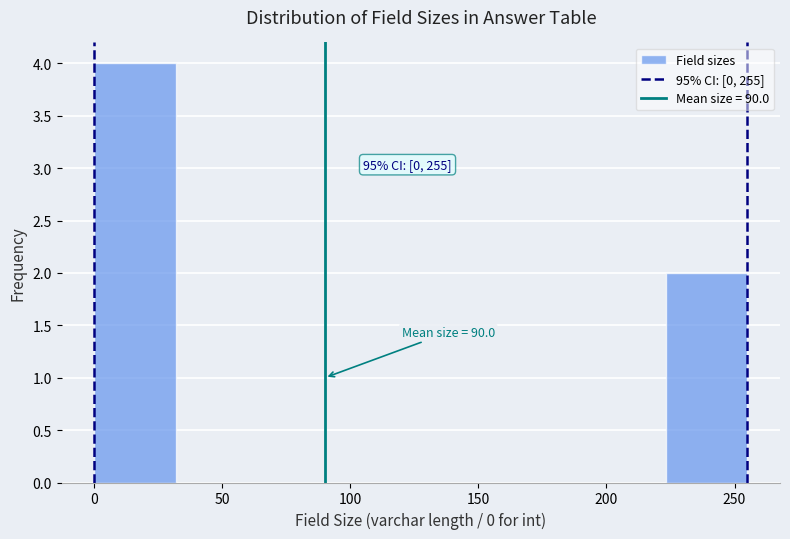

Which range on the x-axis has the tallest bar?

0 to 30